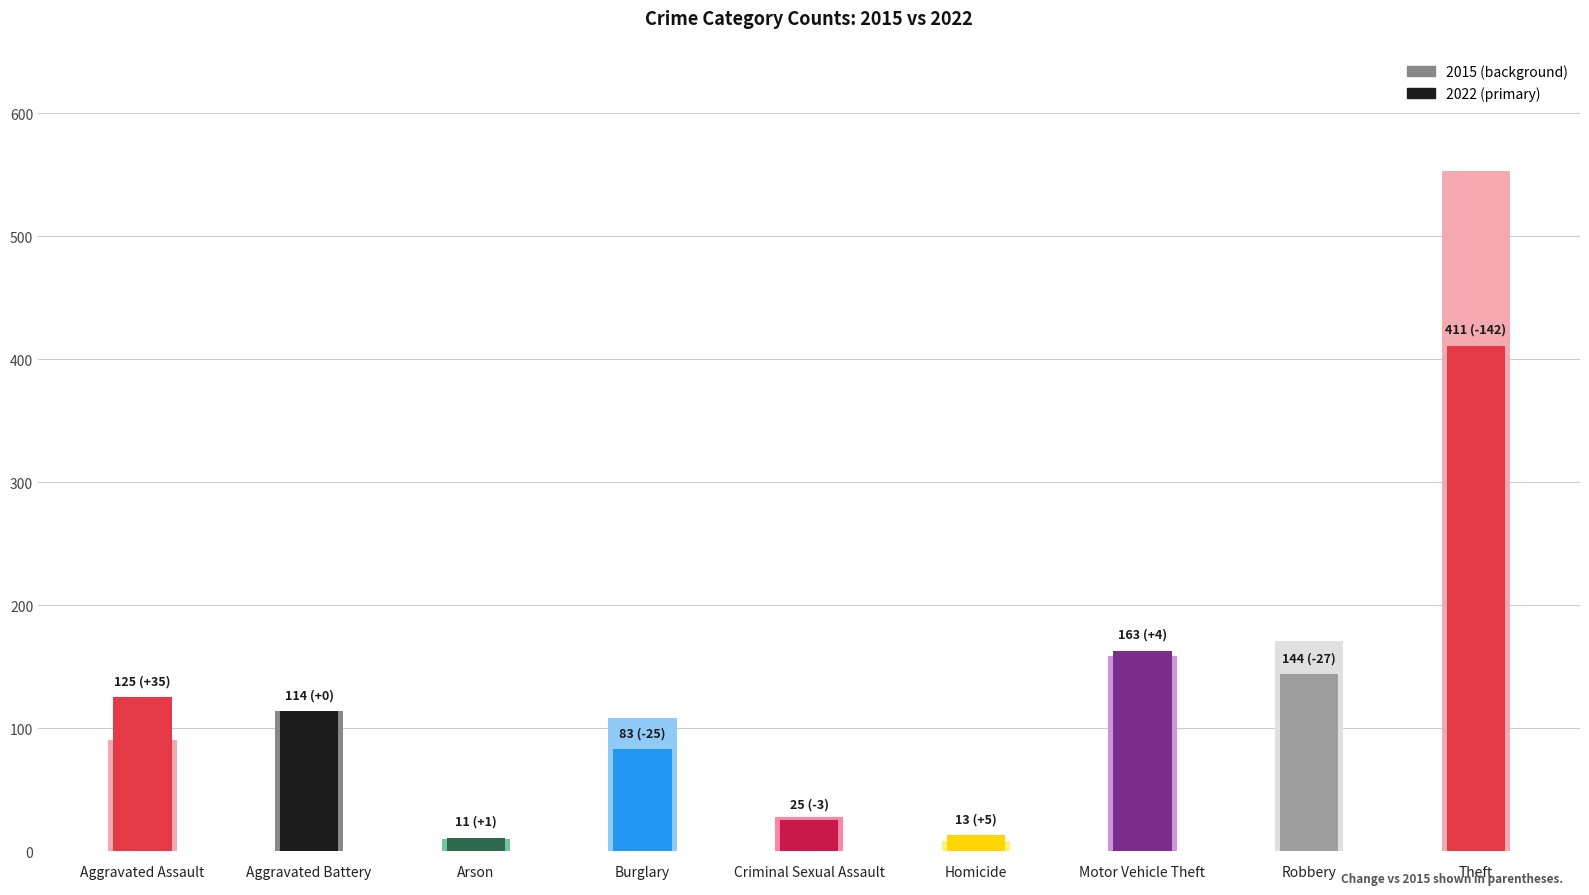

What is the average value of the 2022 series?

121